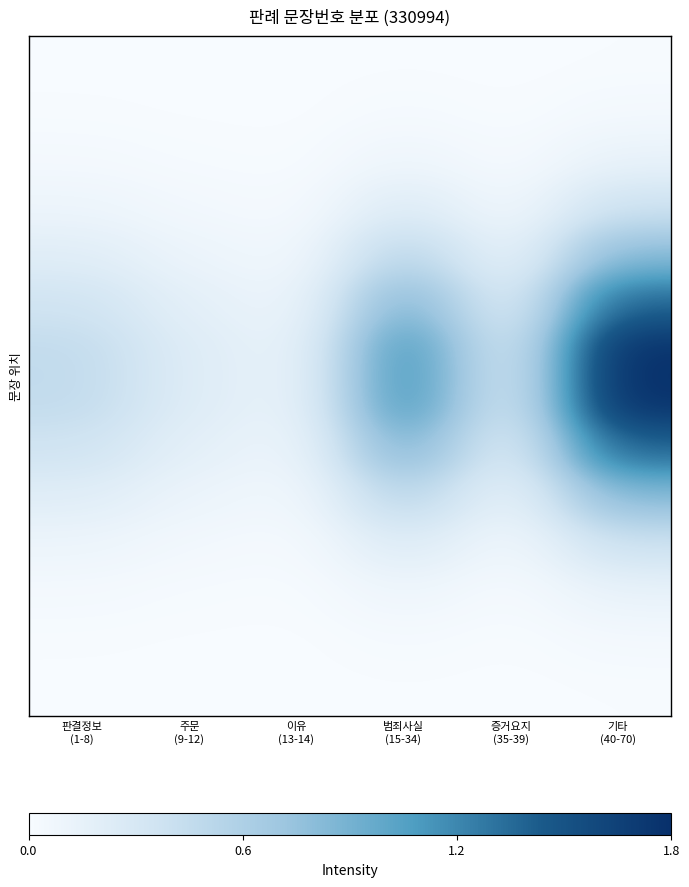

At which category does the chart reach its minimum across all series?

이유
(13-14)